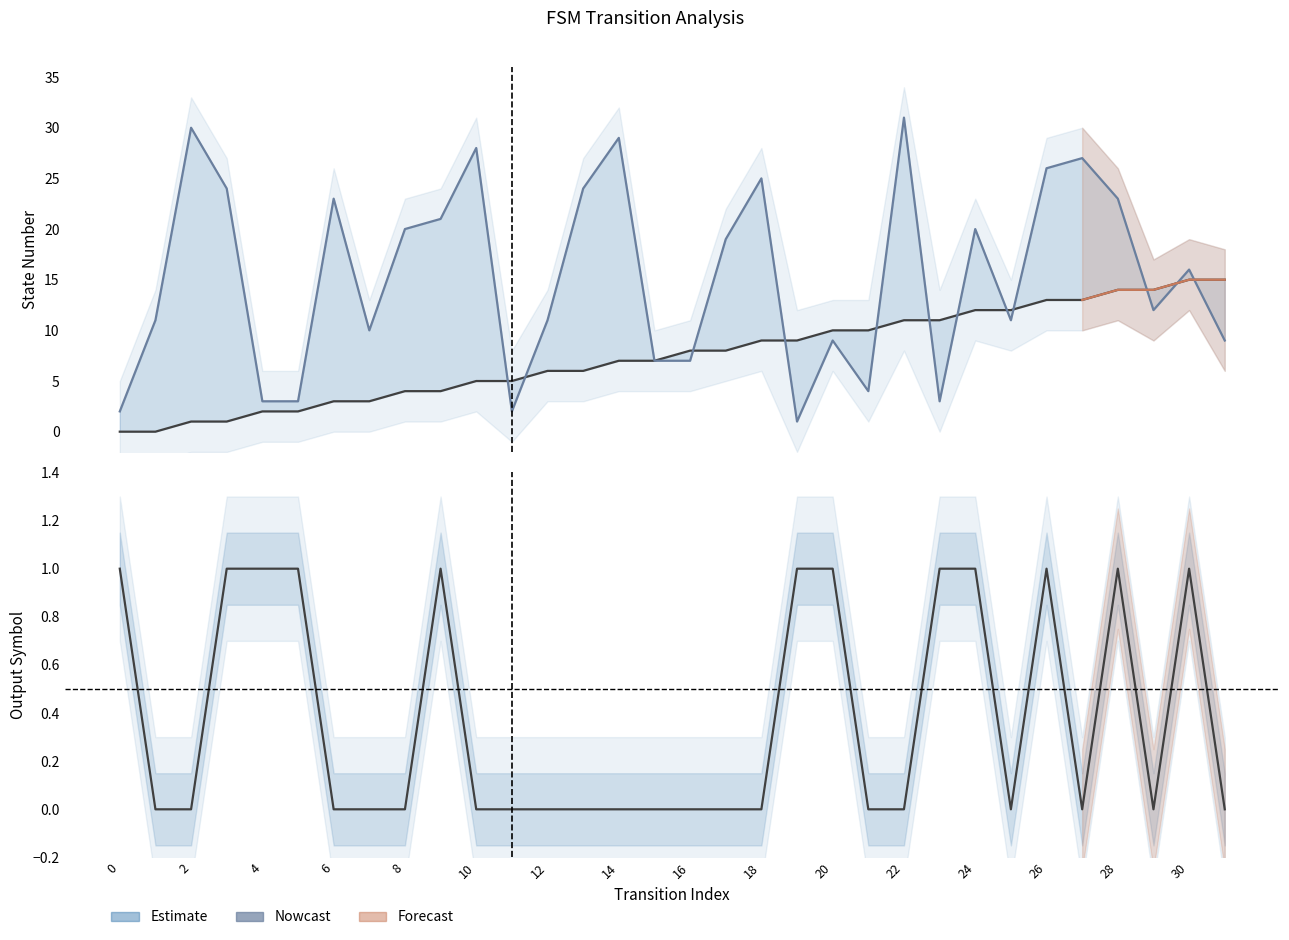

Count the output_symbol values in the range 0 to 1.

32